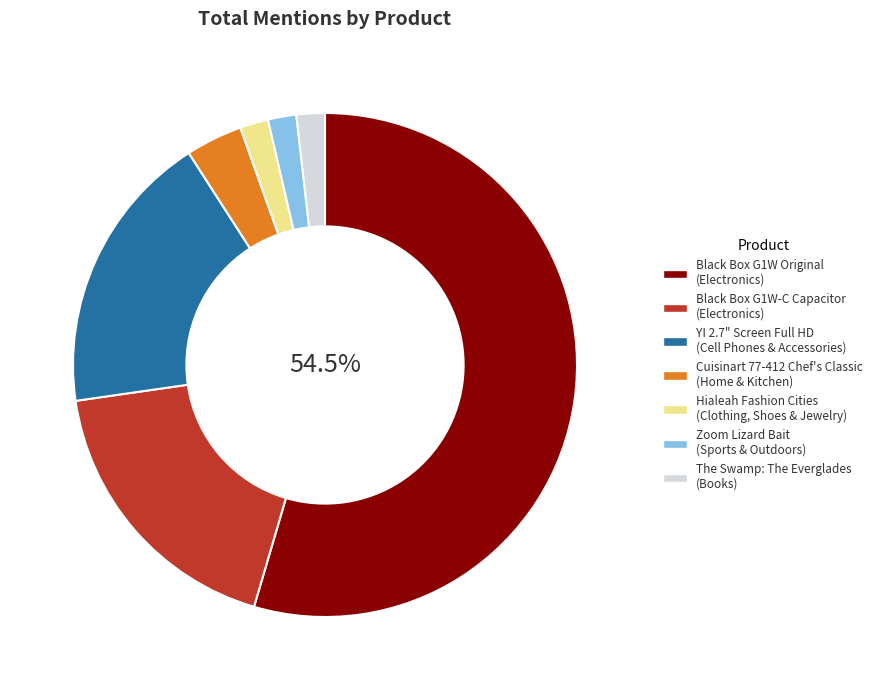

Which category has the biggest portion of the pie?

Black Box G1W Original